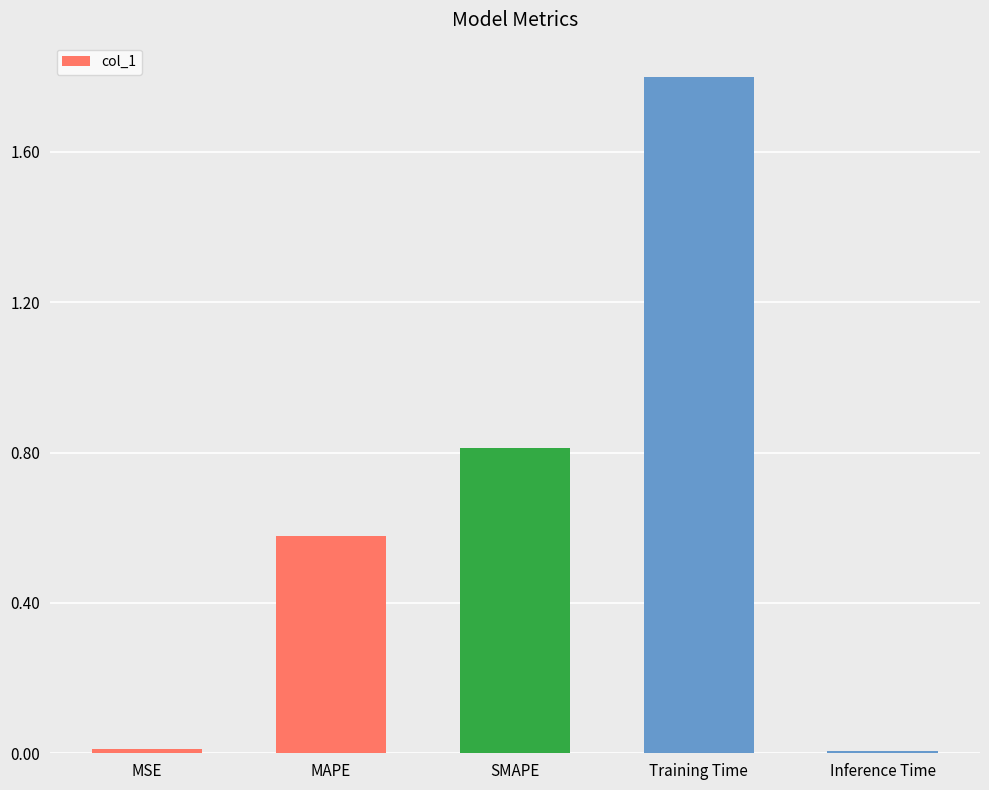

Which has a higher value, Inference Time or Training Time?

Training Time